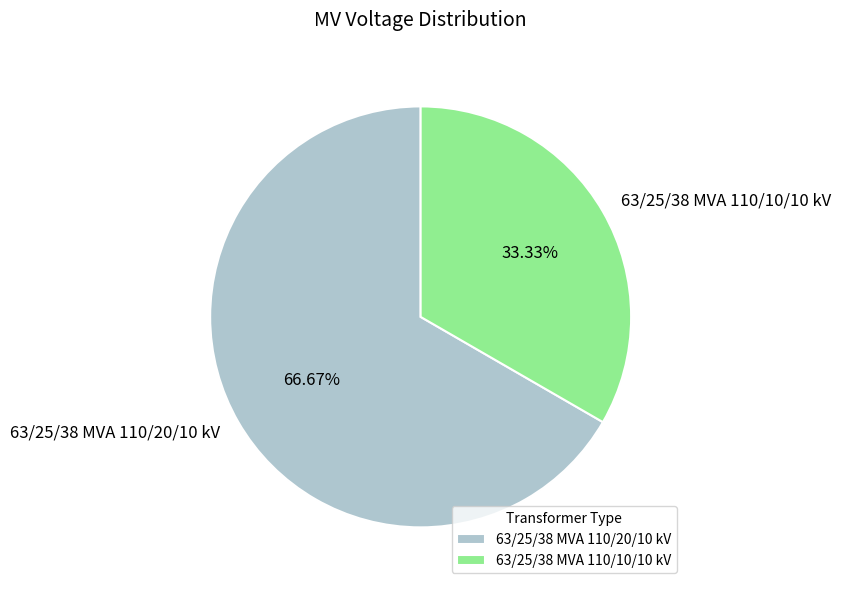

Which has a higher value, 63/25/38 MVA 110/10/10 kV or 63/25/38 MVA 110/20/10 kV?

63/25/38 MVA 110/20/10 kV